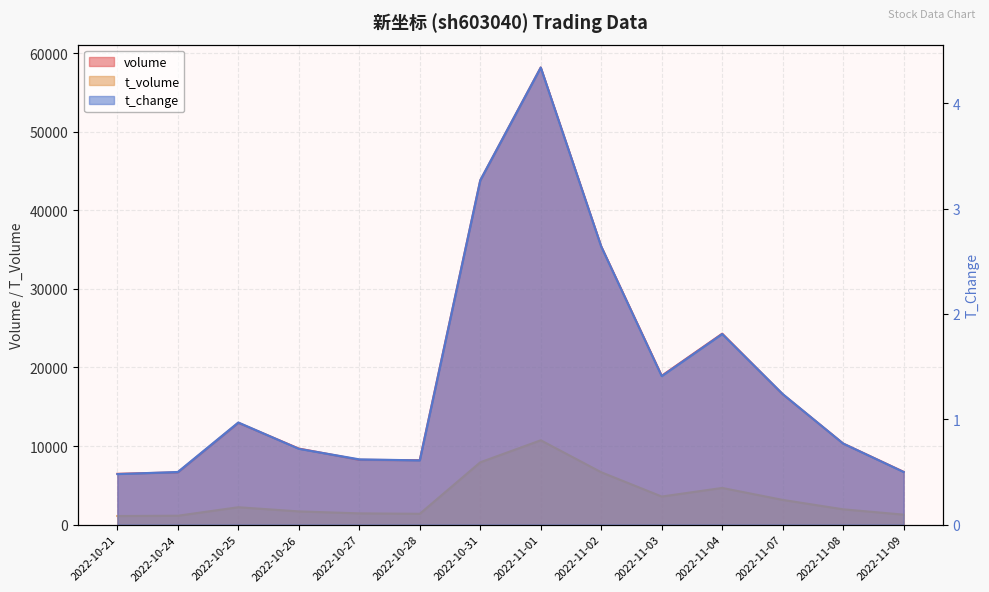

What are all the series names shown in the legend?

volume, t_volume, t_change